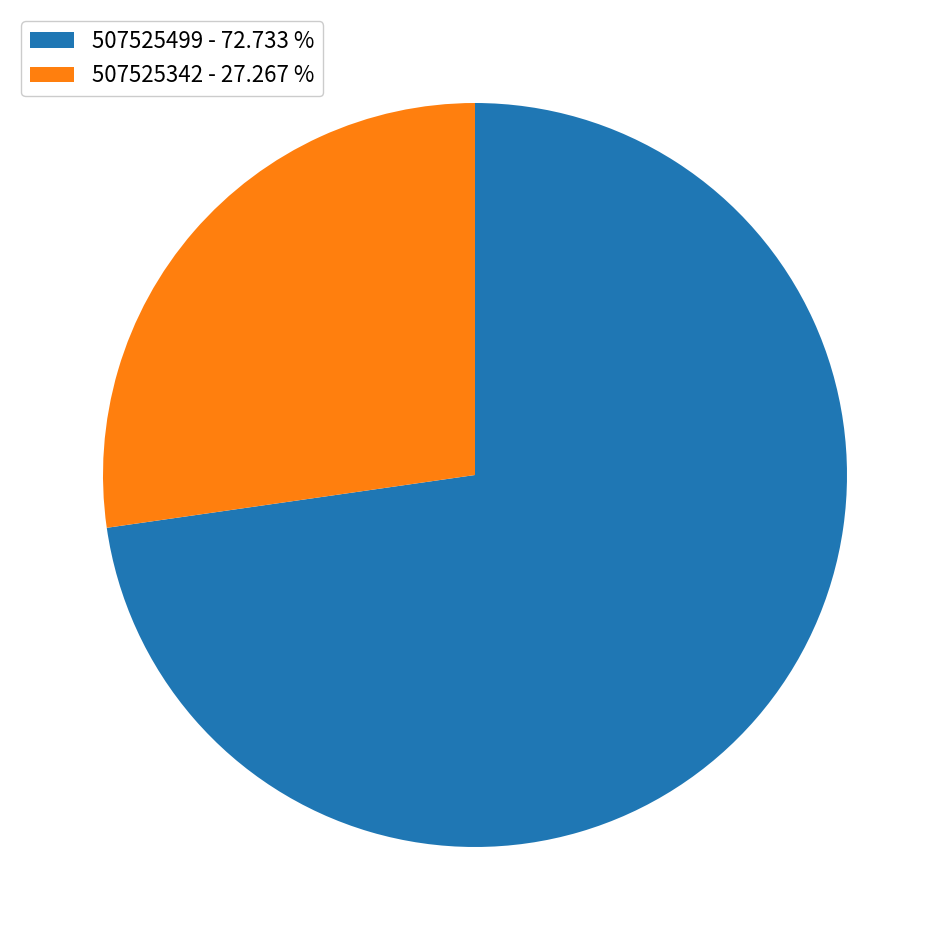

Is there a majority slice in this chart?

Yes